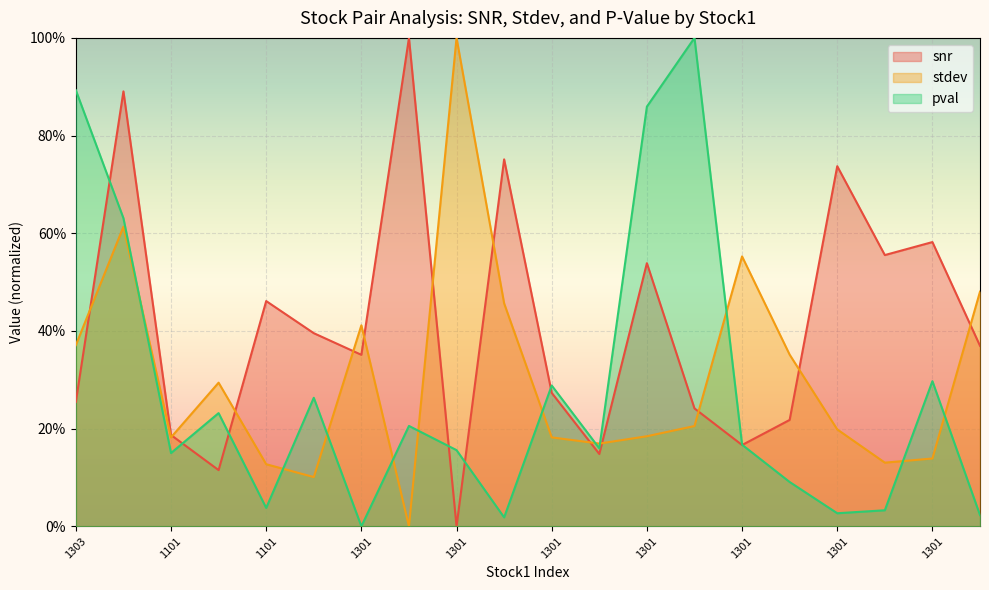

Is the value of pval at 1301 greater than the value of snr at 1301?

No